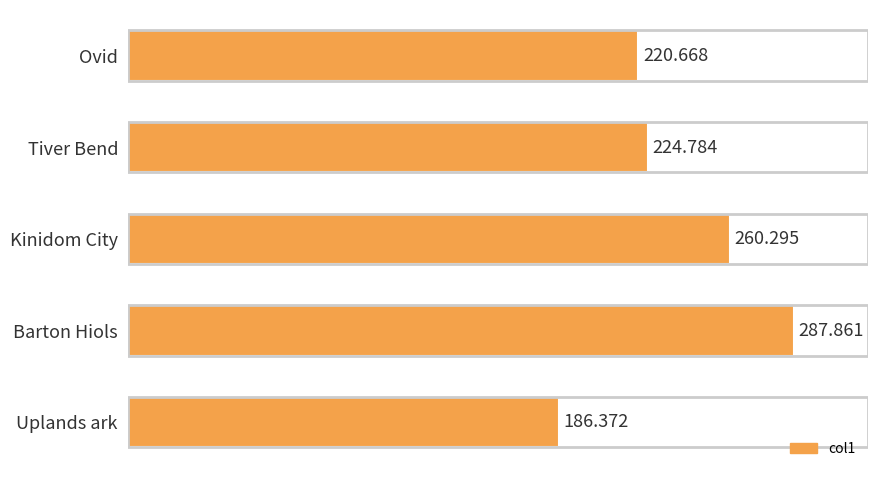

Rank the categories by value from highest to lowest.

Barton Hiols, Kinidom City, Tiver Bend, Ovid, Uplands ark